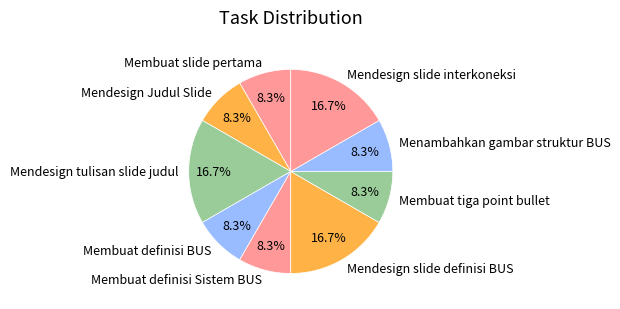

Combined, do Membuat slide pertama and Mendesign Judul Slide account for over 50%?

No